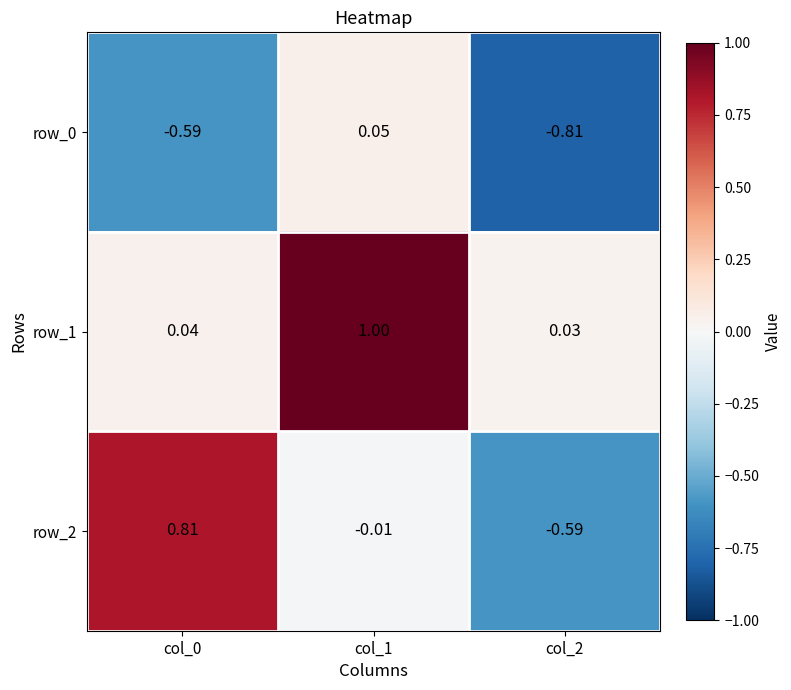

Which series has the largest total across all categories?

row_1